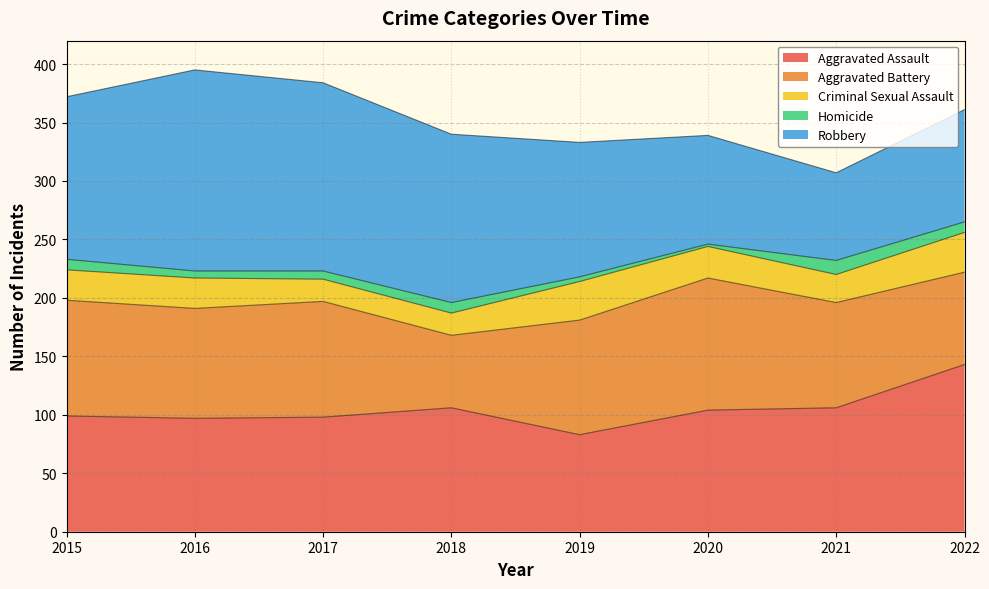

Does the chart display data point markers on the line(s)?

No